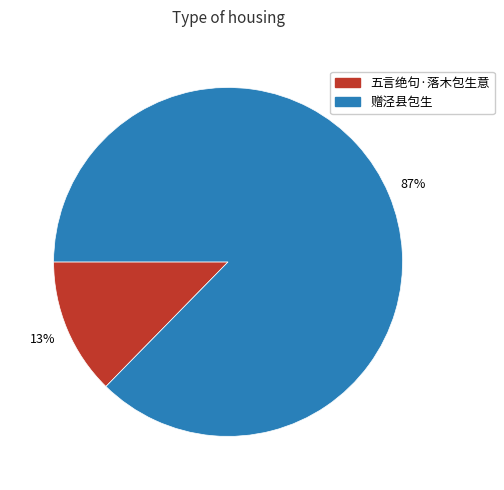

Is it true that 赠泾县包生 is 87% of the pie?

True